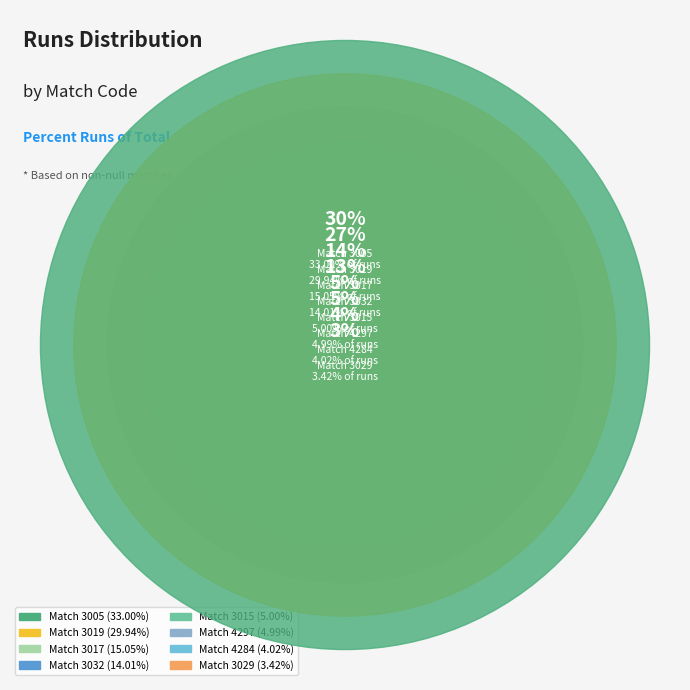

Do 3017 and 4297 together represent more than half of the pie?

No